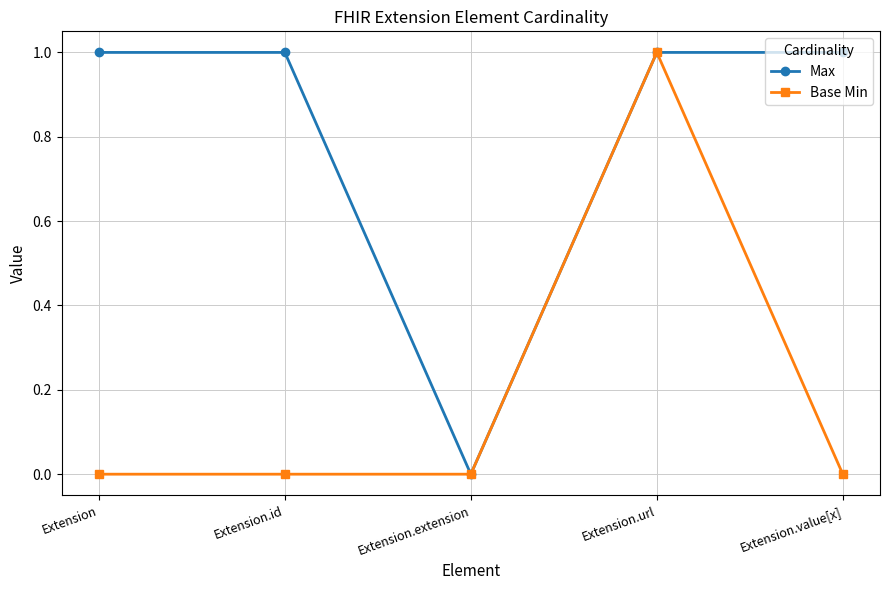

List the series in order of their overall mean, lowest first.

Base Min, Max